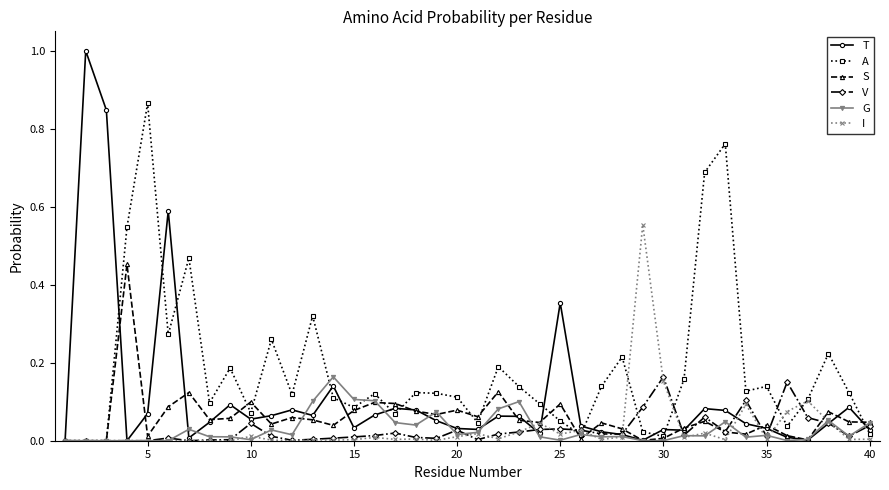

True or false: A has more than 1 interior local peaks.

True